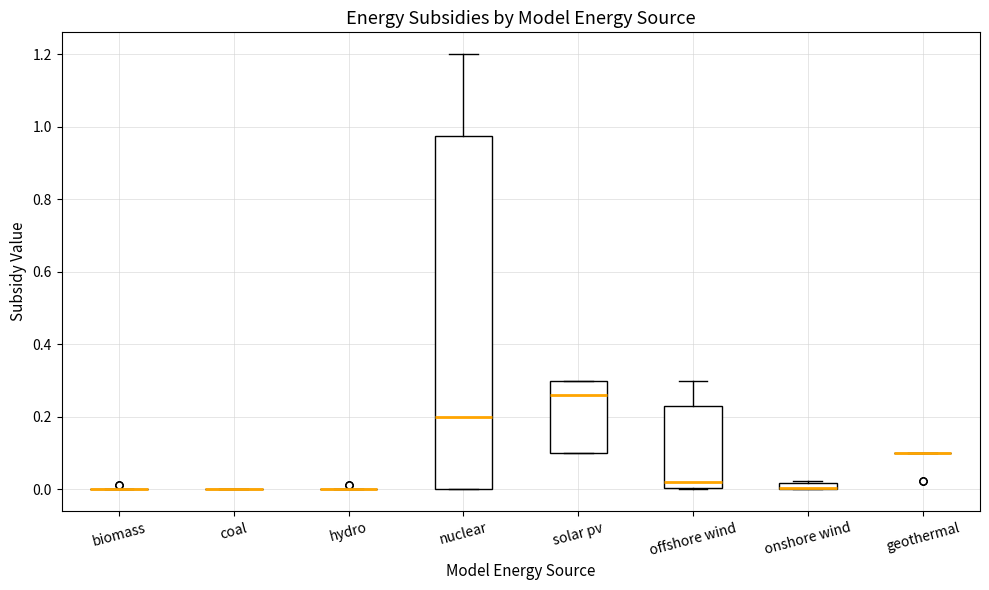

Comparing the boxes themselves (not the whiskers), which one is the tallest?

nuclear